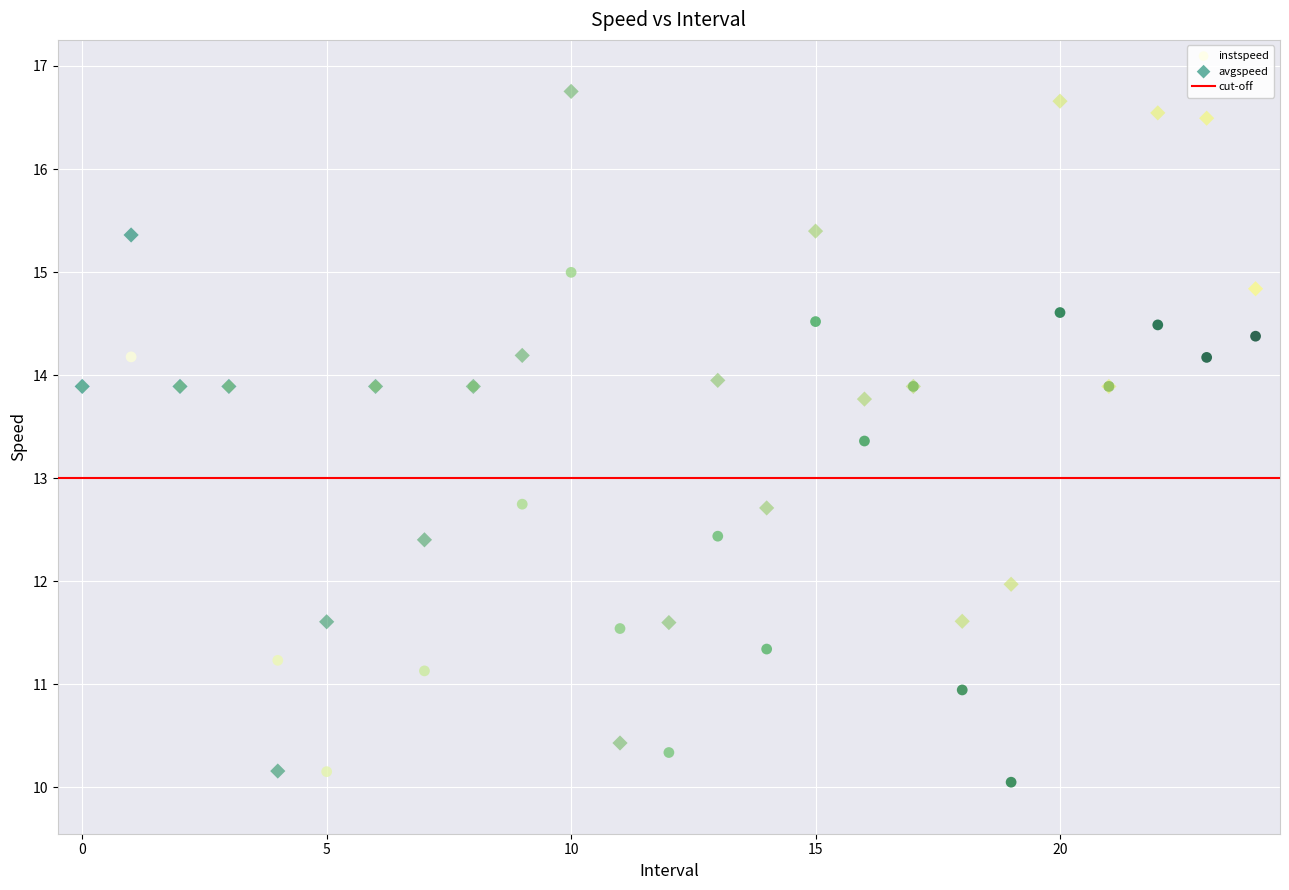

Which series reaches the minimum Y coordinate?

instspeed